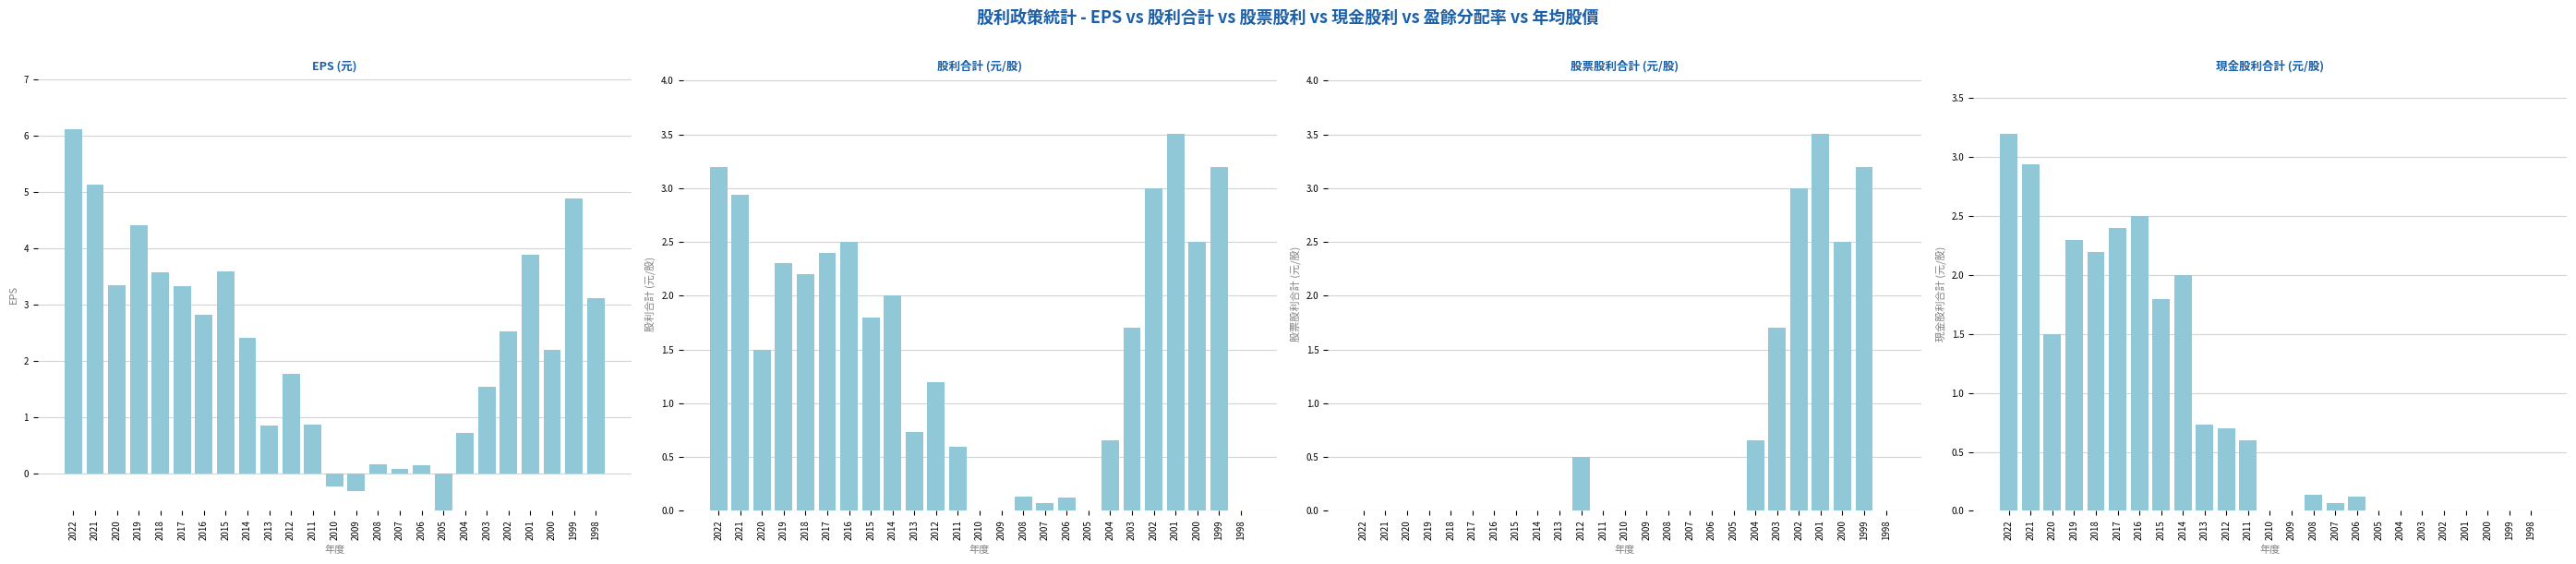

What is the difference between the maximum and second lowest values in the 股利合計 (元/股) series?

3.5